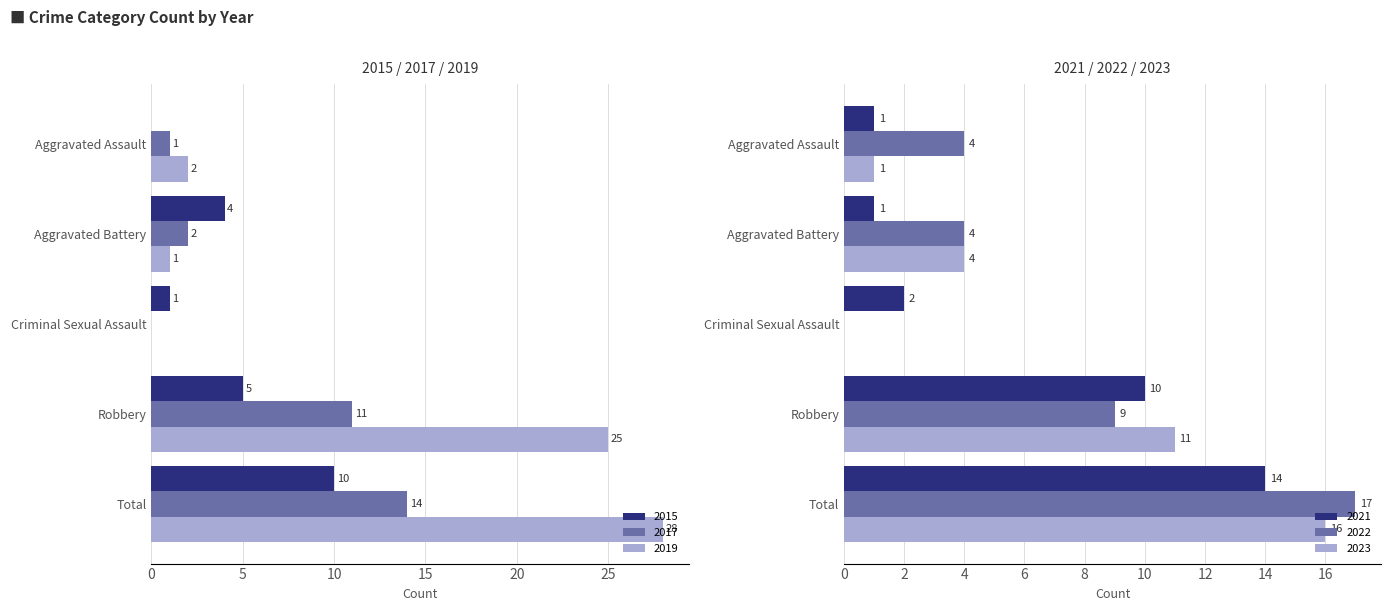

At which label does 2023 first exceed 4?

Robbery